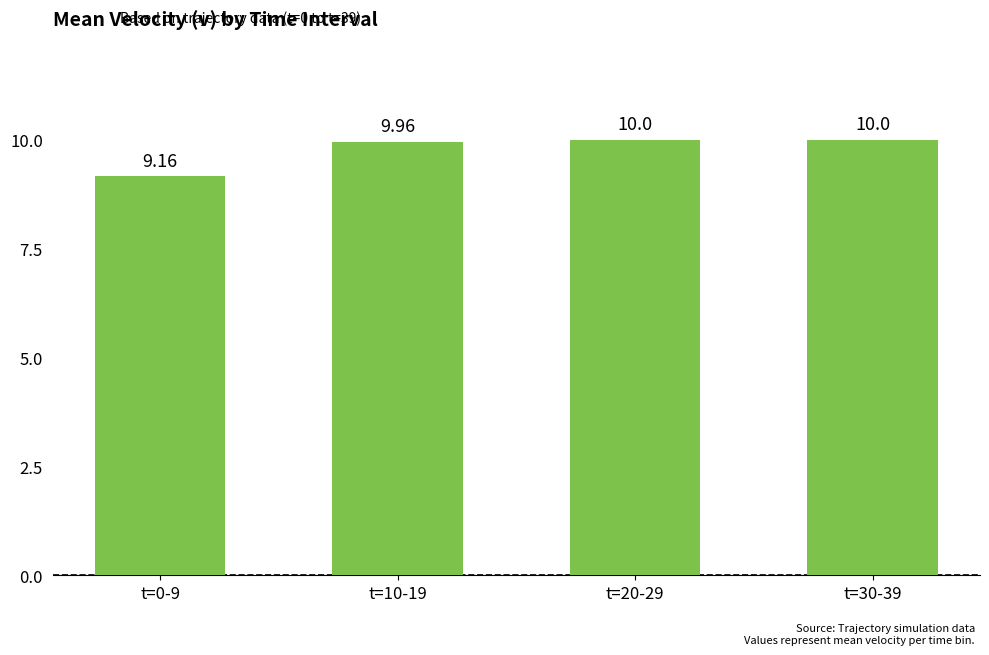

What is the sum of the values at t=30-39 and t=20-29?

20.0